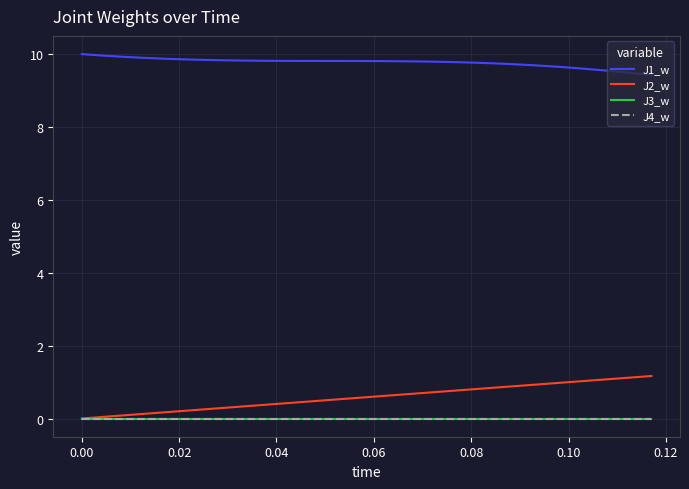

Is this an area chart (filled region under the line)?

No